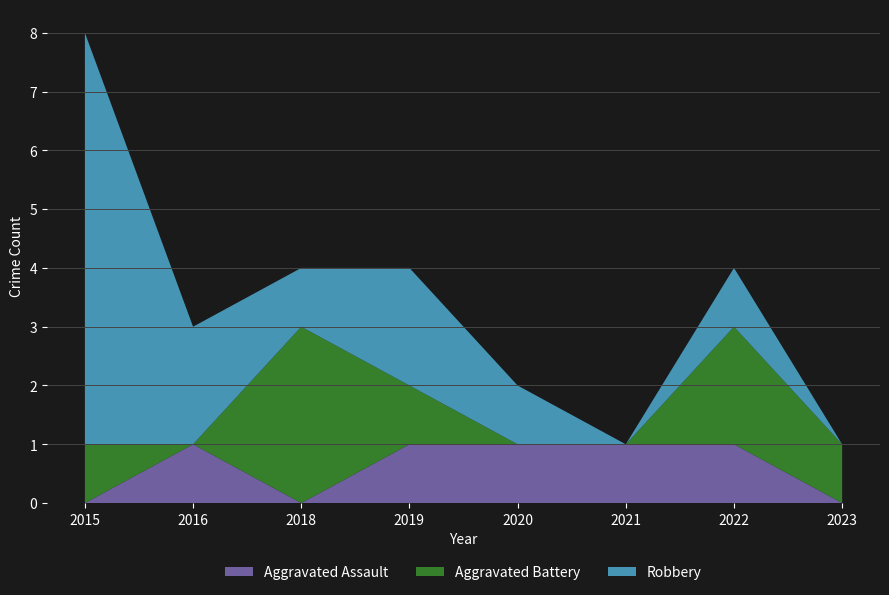

Reading right to left, transcribe all the data shown in this chart.

Aggravated Assault: 0	1	1	1	1	0	1	0
Aggravated Battery: 1	2	0	0	1	3	0	1
Robbery: 0	1	0	1	2	1	2	7